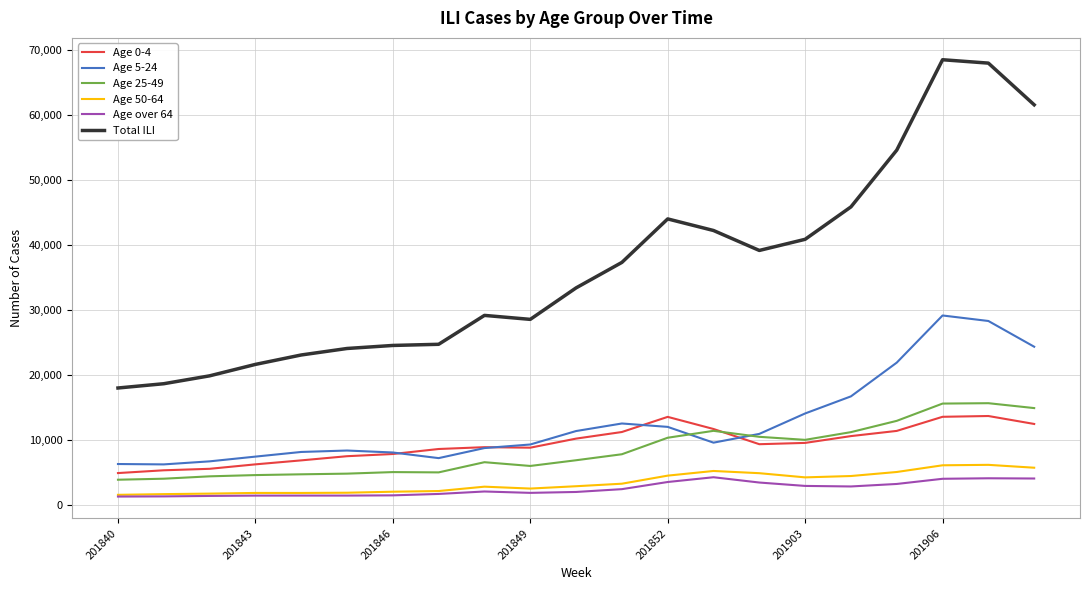

What is the greatest value displayed?

68495